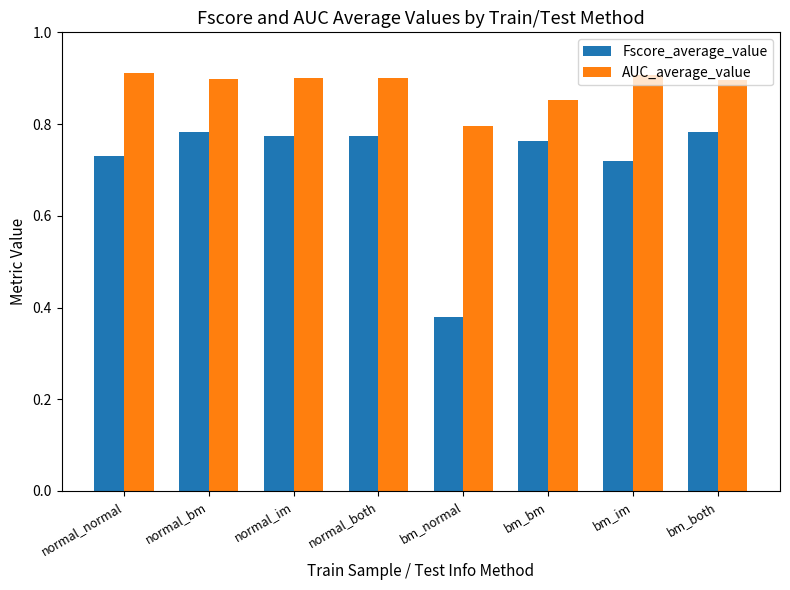

At how many categories does at least one series exceed 0?

8